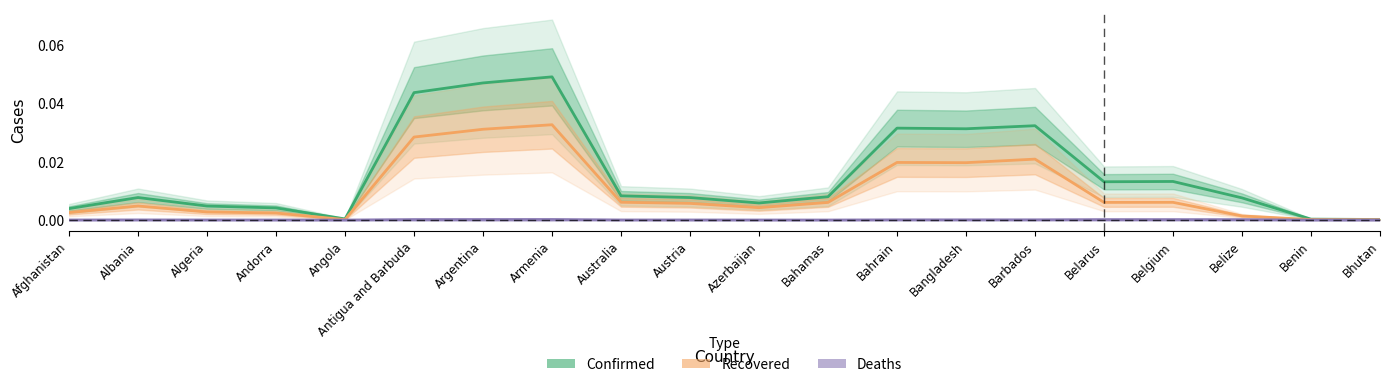

True or false: Deaths and Recovered intersect in this chart.

False